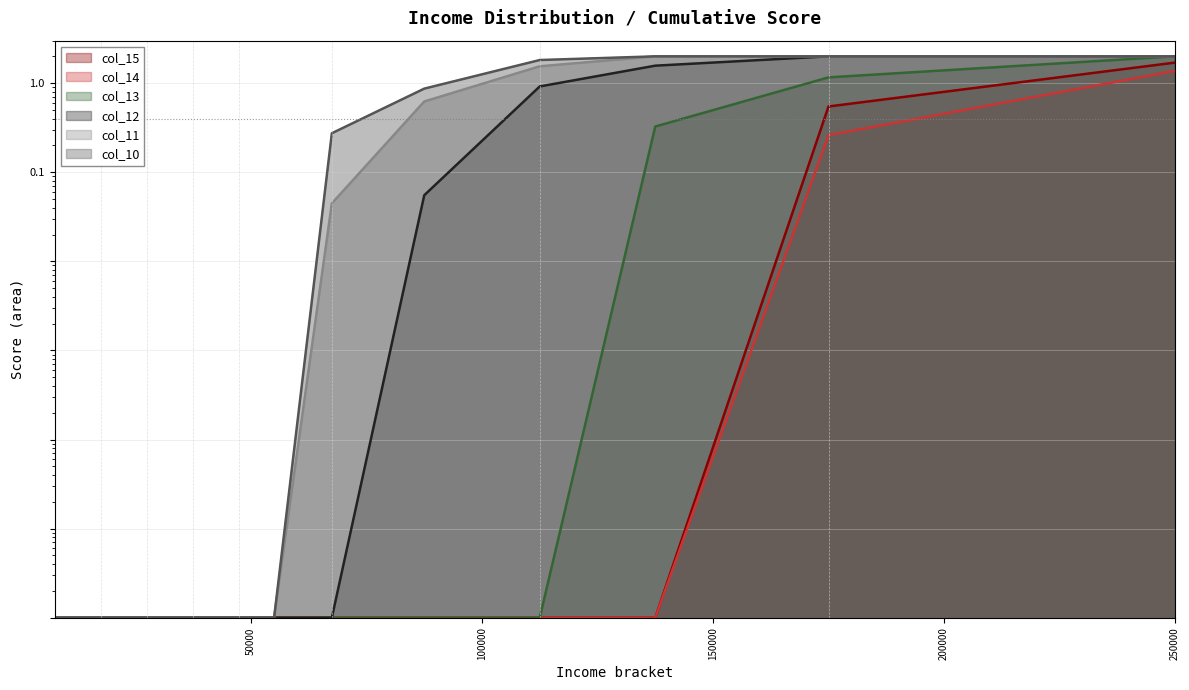

The value of col_13 at 27500 is 0.0. True or false?

True